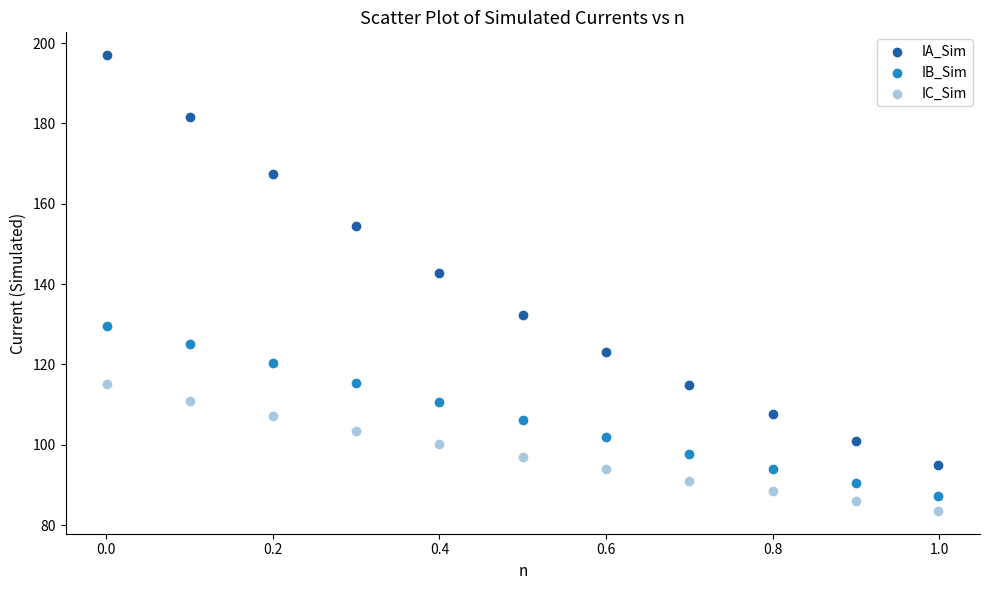

Across all data points, what is the range of Y values (max minus min)?

113.5